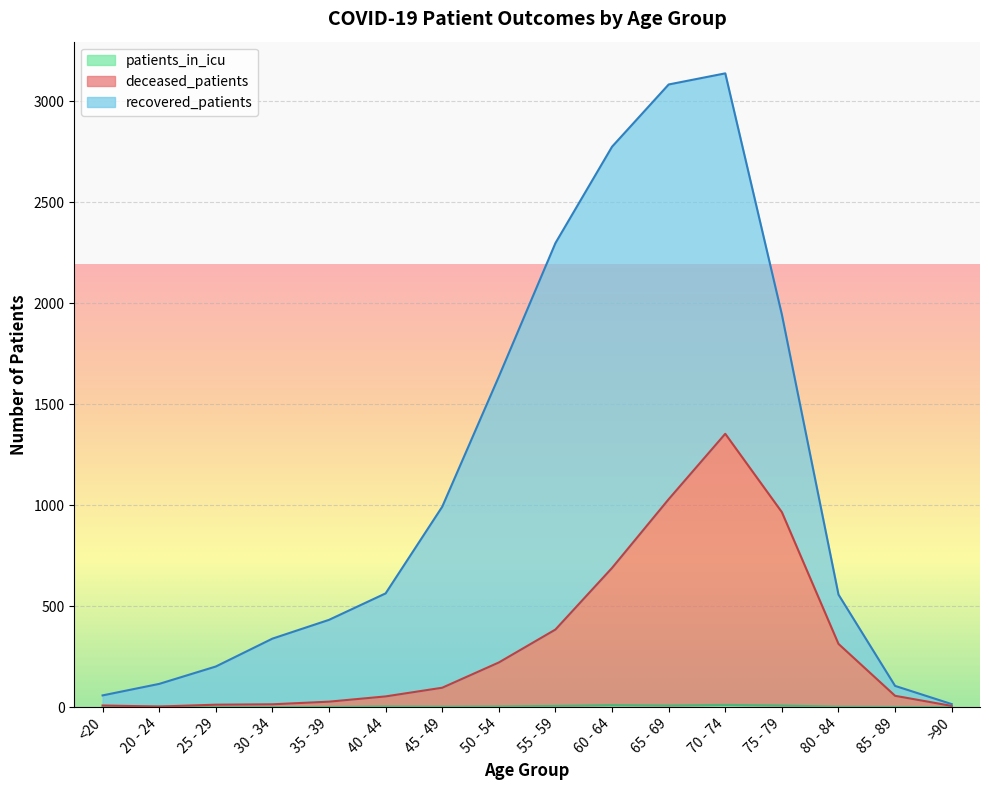

What is the label of the 10th point from the right?

45 - 49